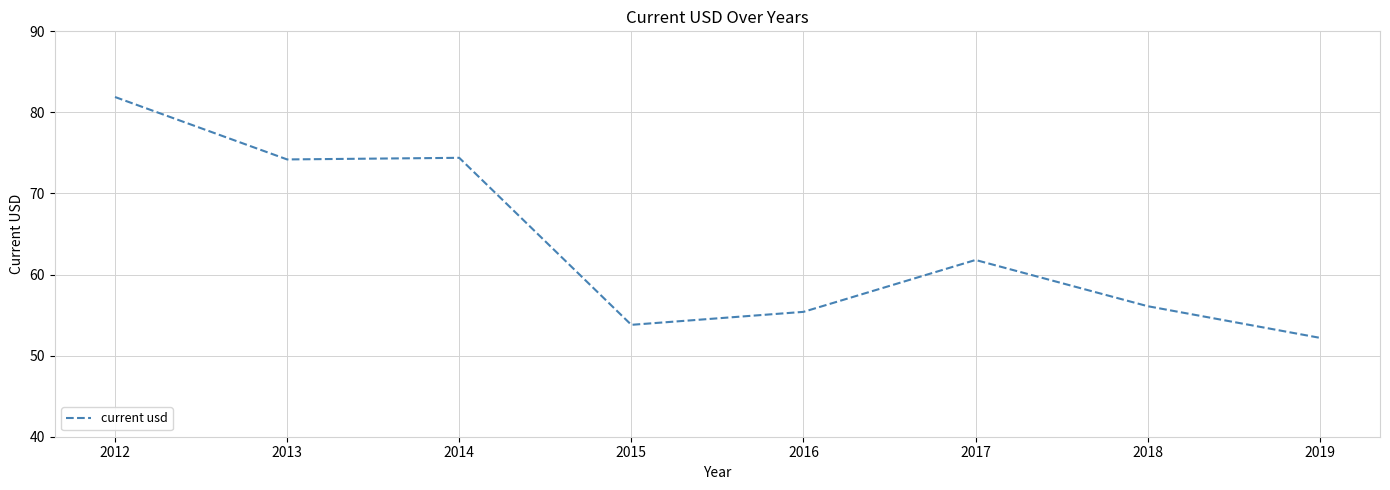

Reading left to right, transcribe all the data shown in this chart.

2012=81.9	2013=74.2	2014=74.4	2015=53.8	2016=55.4	2017=61.8	2018=56.1	2019=52.2